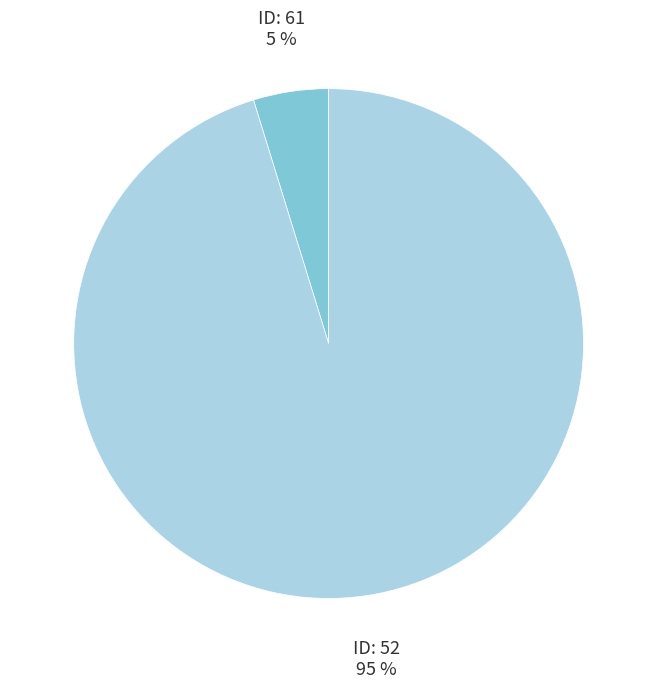

To the nearest percent, what is the difference between the largest and smallest slice percentages?

90%